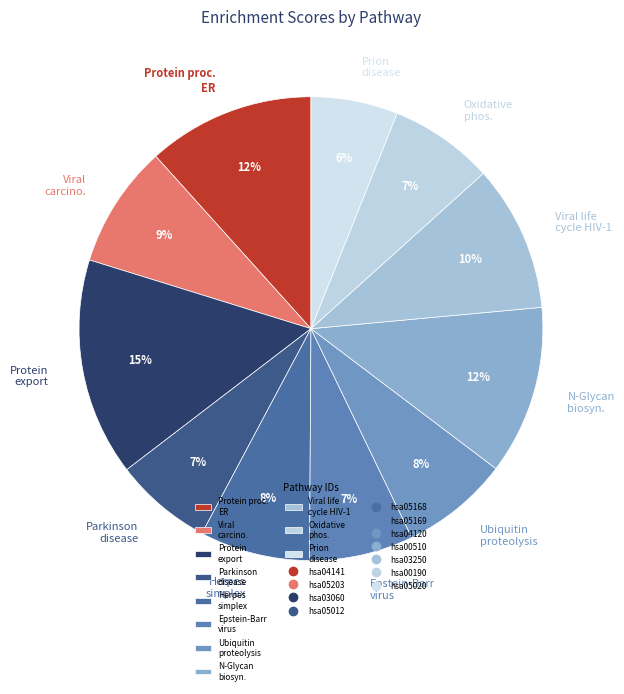

How many slices are in this pie chart?

11